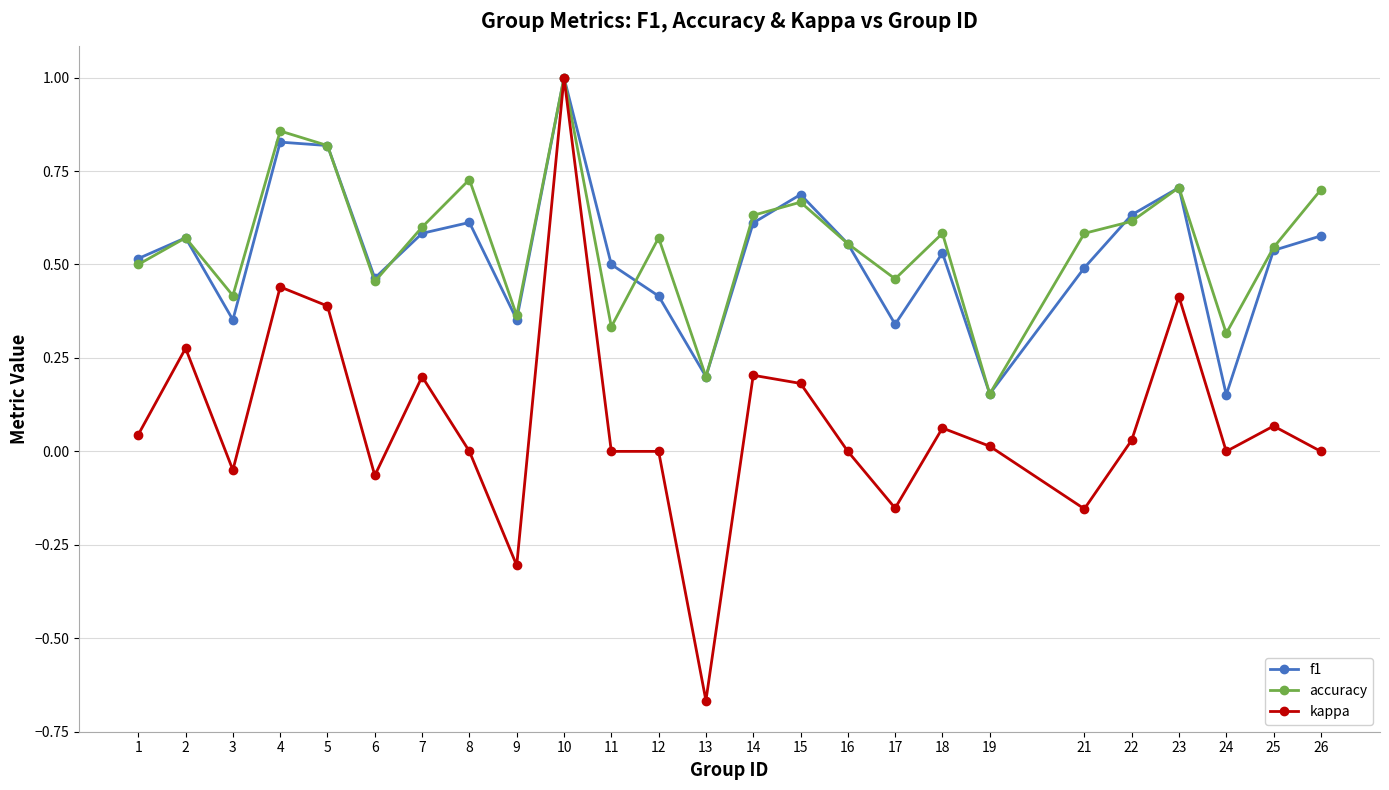

True or false: kappa has more than 0 interior local peaks.

True